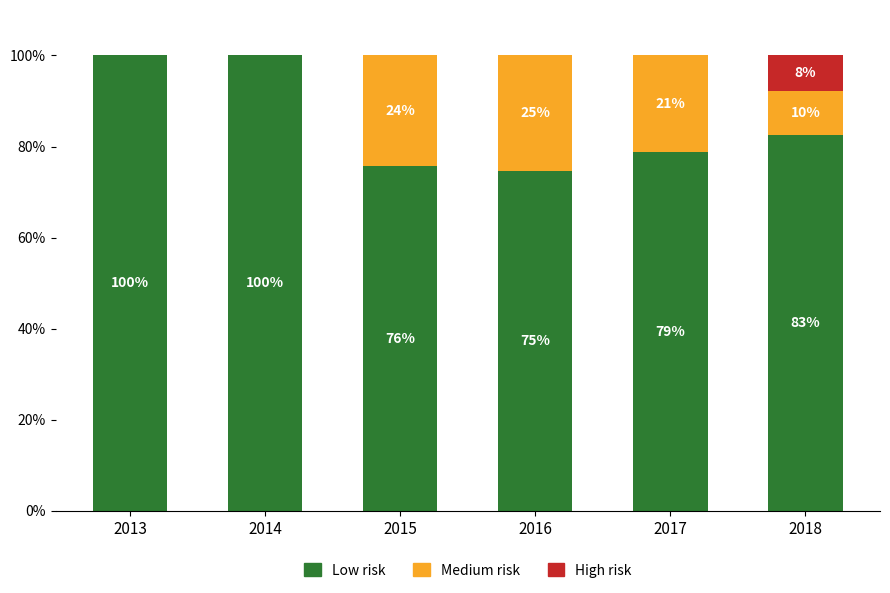

What is the total value across all series at 2016?

100.0